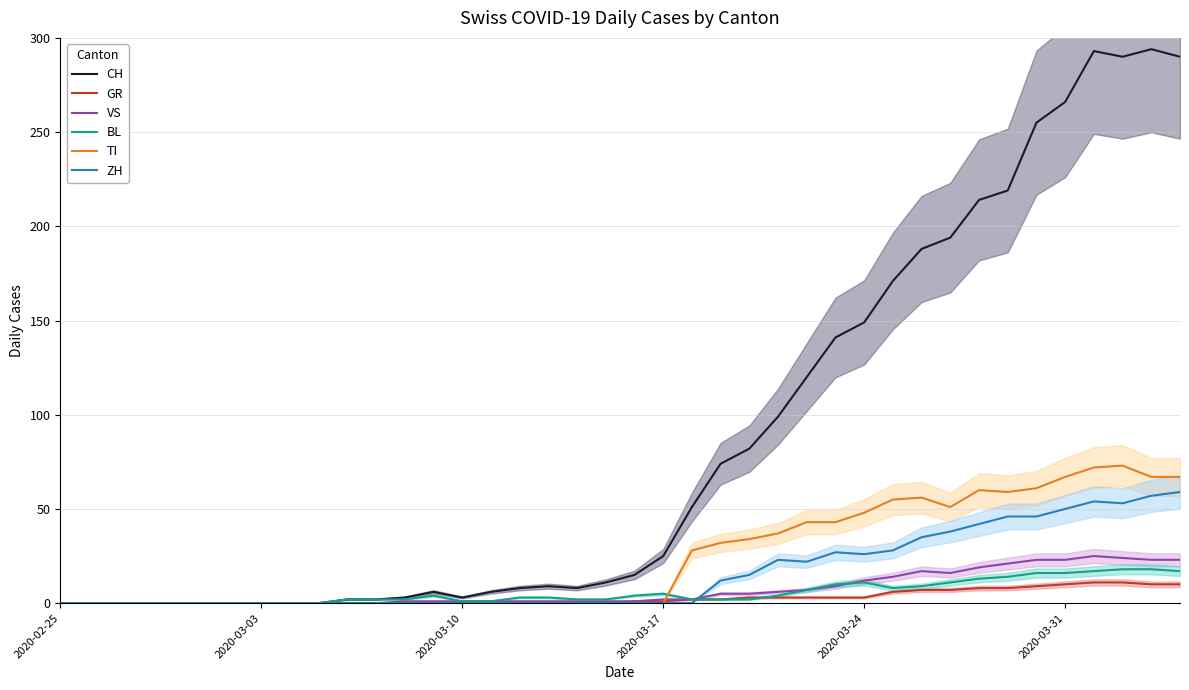

True or false: CH and TI cross at least once.

False